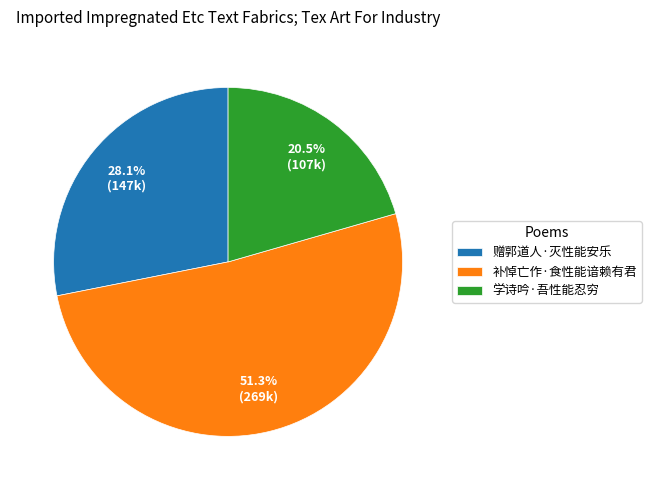

Which slice is the smallest?

学诗吟·吾性能忍穷